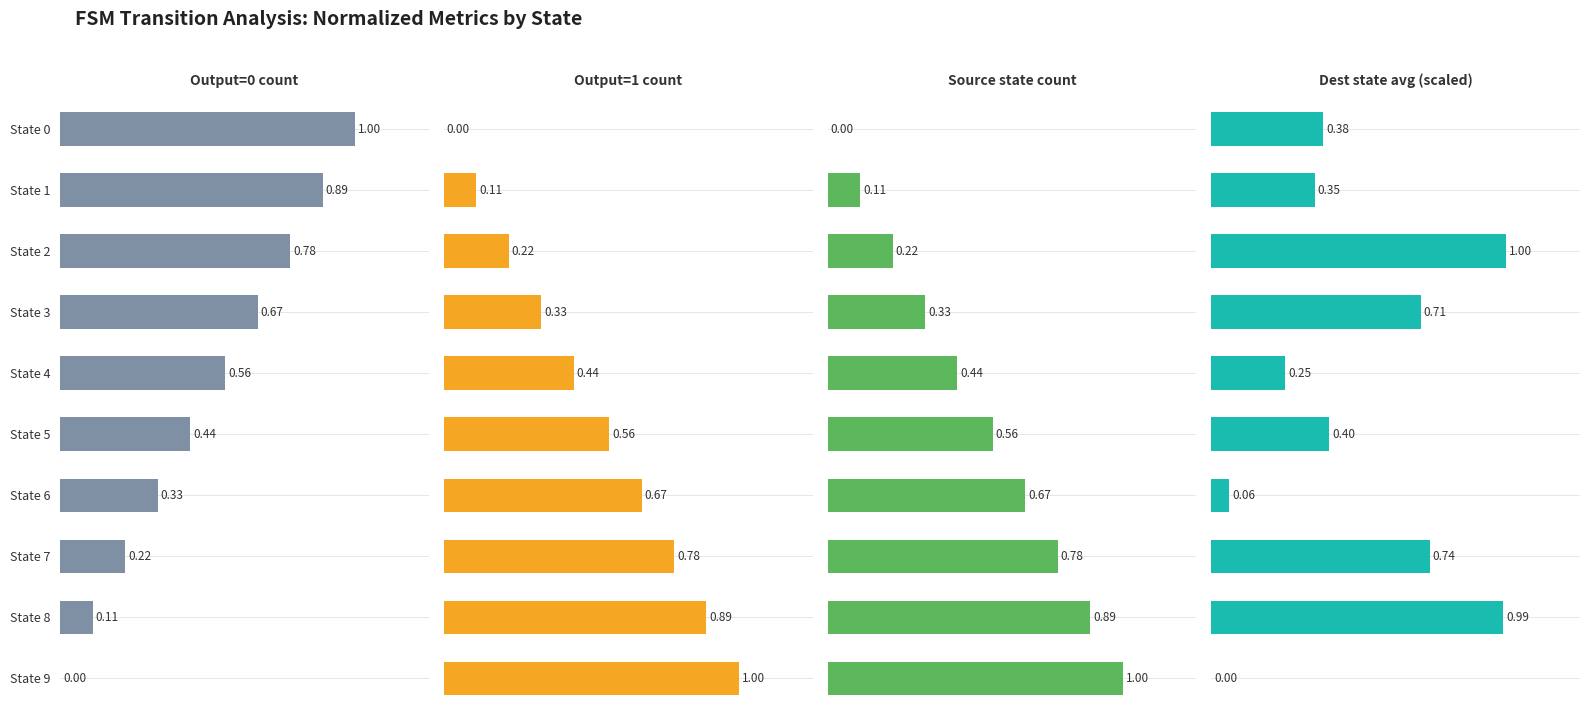

How many categories are shown in the chart?

10